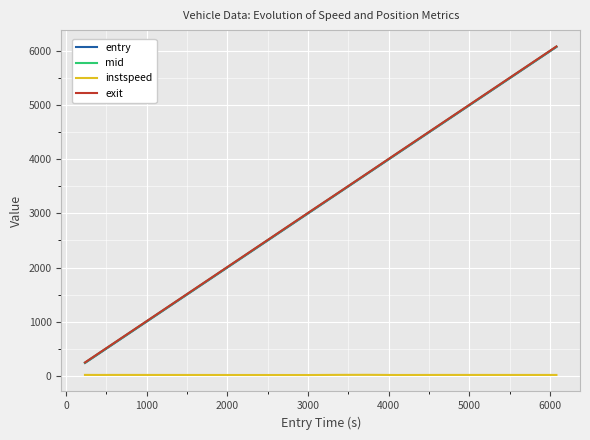

How many series are shown in this chart?

4